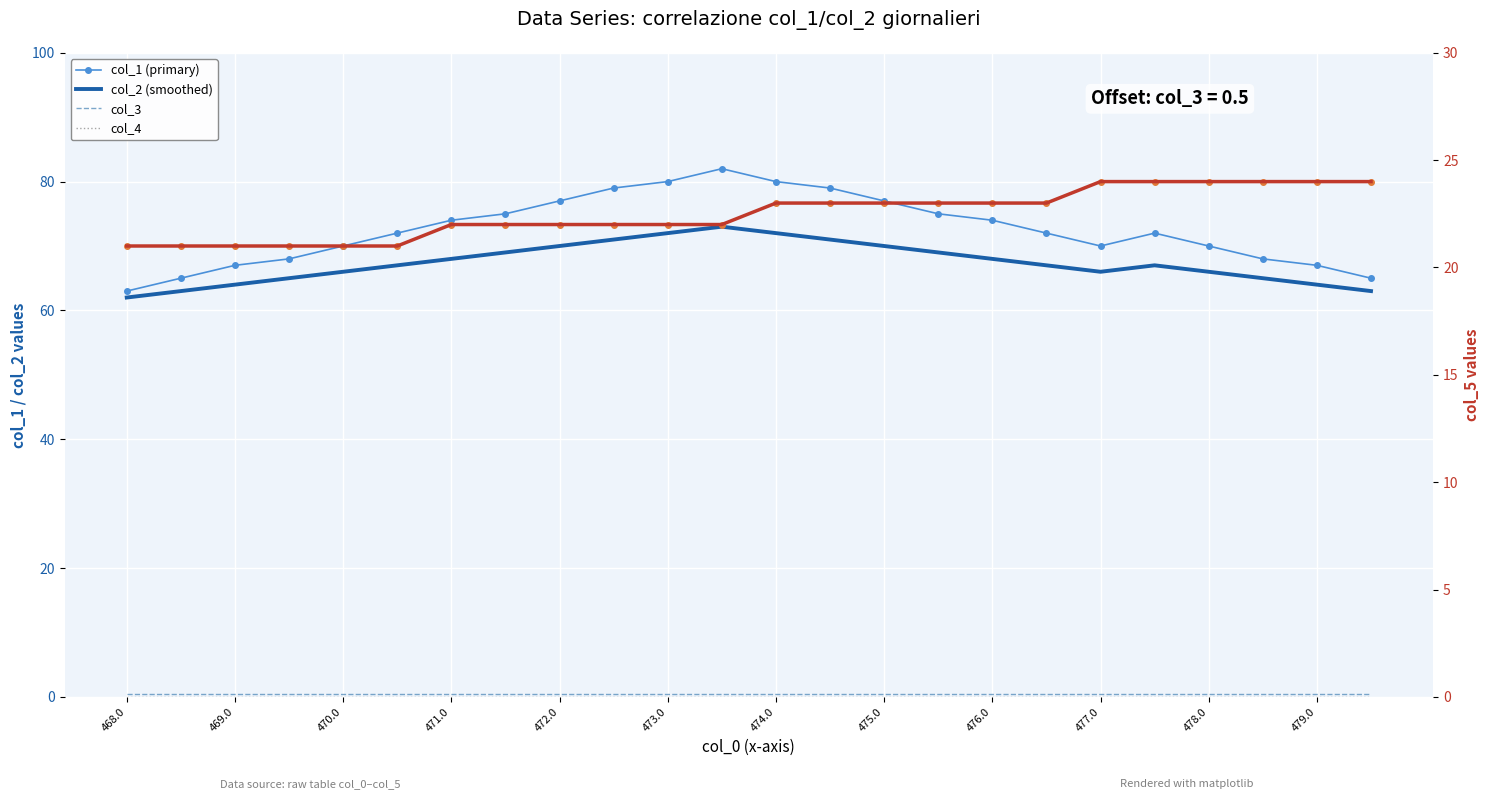

Which series has the largest range (max minus min)?

col_1 (primary)